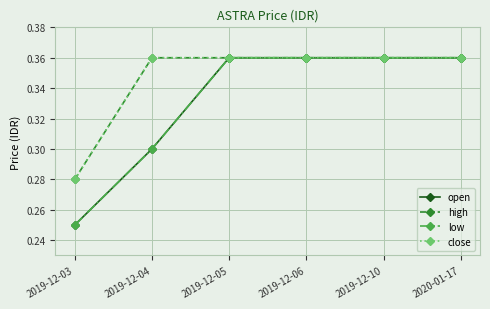

At which label does high reach its minimum?

2019-12-03